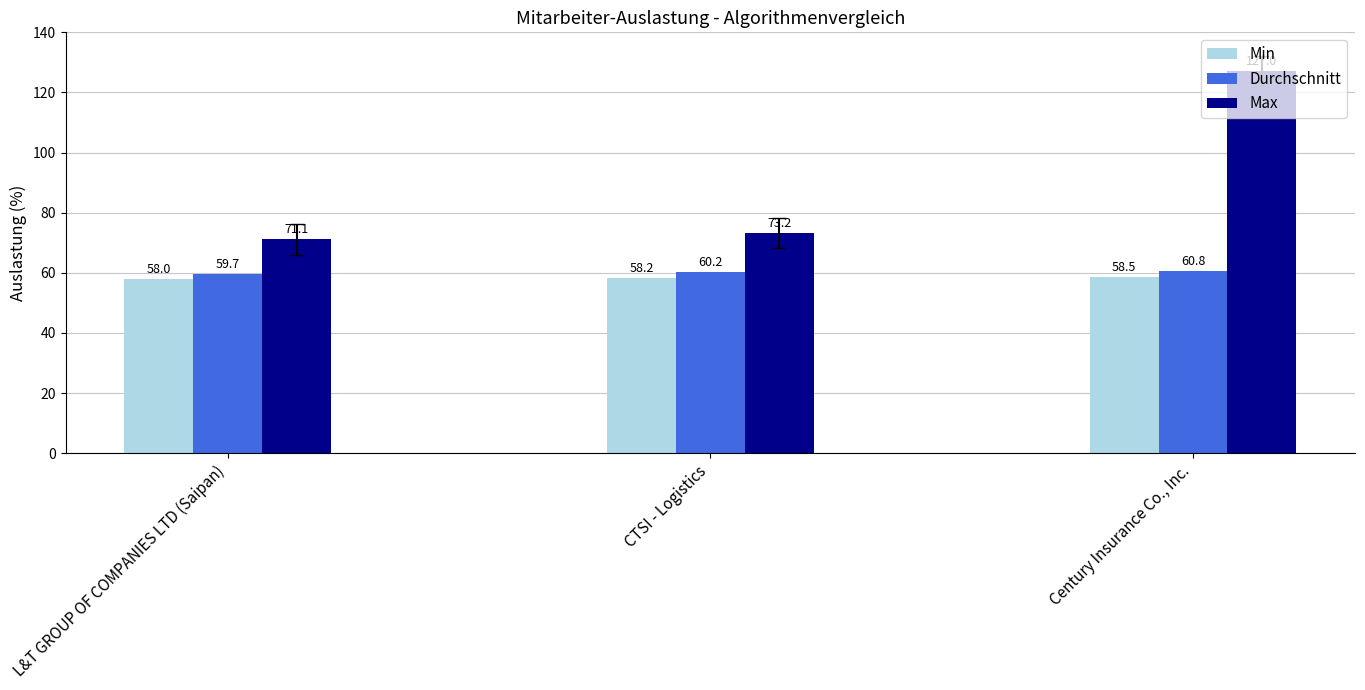

What is the value of the Durchschnitt bar at the 3rd from the left?

60.8